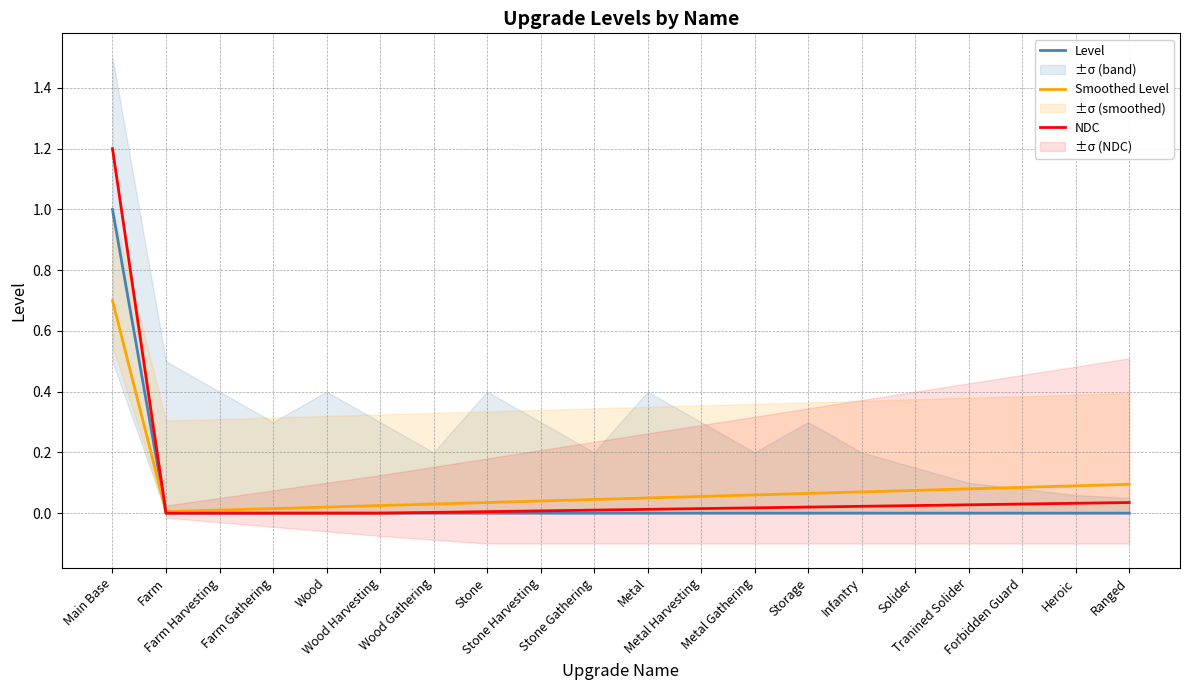

Reading left to right, extract all data points from this chart.

Level: Main Base=1.0	Farm=0.0	Farm Harvesting=0.0	Farm Gathering=0.0	Wood=0.0	Wood Harvesting=0.0	Wood Gathering=0.0	Stone=0.0	Stone Harvesting=0.0	Stone Gathering=0.0	Metal=0.0	Metal Harvesting=0.0	Metal Gathering=0.0	Storage=0.0	Infantry=0.0	Solider=0.0	Tranined Solider=0.0	Forbidden Guard=0.0	Heroic=0.0	Ranged=0.0
Smoothed Level: Main Base=0.7	Farm=0.0	Farm Harvesting=0.0	Farm Gathering=0.0	Wood=0.0	Wood Harvesting=0.0	Wood Gathering=0.0	Stone=0.0	Stone Harvesting=0.0	Stone Gathering=0.0	Metal=0.1	Metal Harvesting=0.1	Metal Gathering=0.1	Storage=0.1	Infantry=0.1	Solider=0.1	Tranined Solider=0.1	Forbidden Guard=0.1	Heroic=0.1	Ranged=0.1
NDC: Main Base=1.2	Farm=0.0	Farm Harvesting=0.0	Farm Gathering=0.0	Wood=0.0	Wood Harvesting=0.0	Wood Gathering=0.0	Stone=0.0	Stone Harvesting=0.0	Stone Gathering=0.0	Metal=0.0	Metal Harvesting=0.0	Metal Gathering=0.0	Storage=0.0	Infantry=0.0	Solider=0.0	Tranined Solider=0.0	Forbidden Guard=0.0	Heroic=0.0	Ranged=0.0